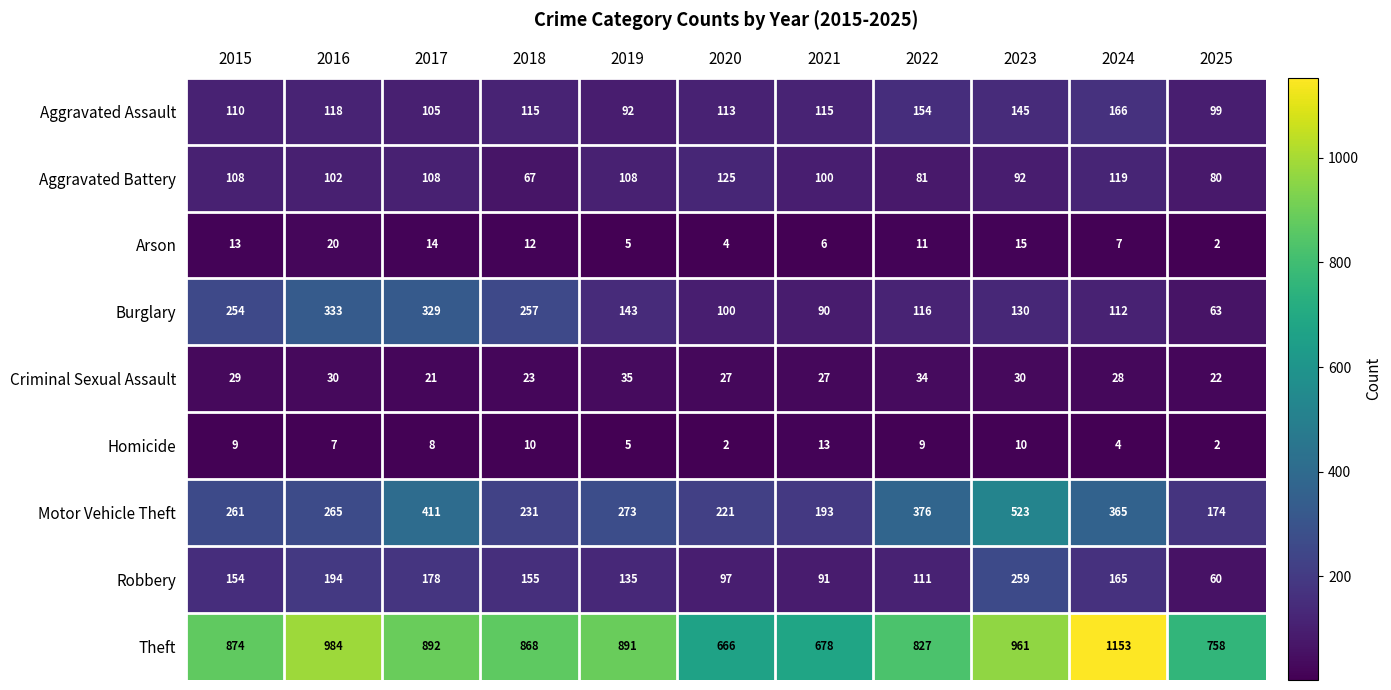

How many data points does each series have?

11